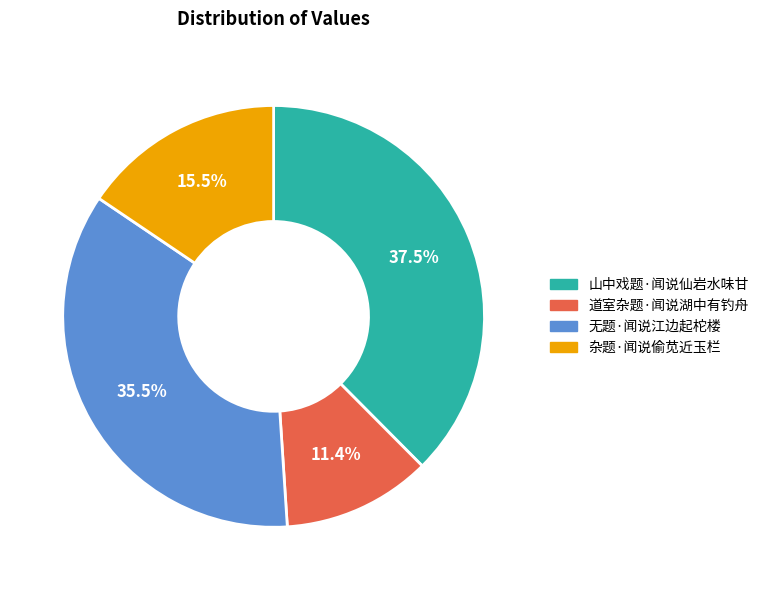

Which category has the smallest portion of the pie?

道室杂题·闻说湖中有钓舟